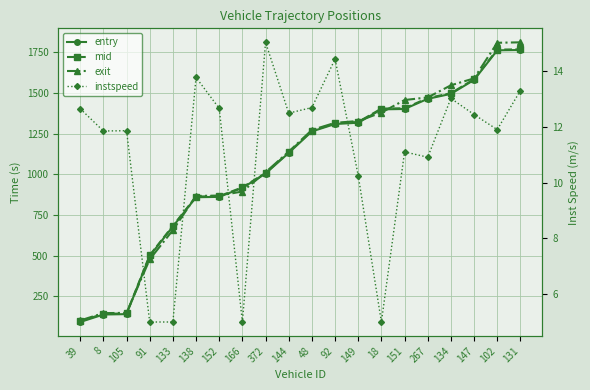

What are all the series names shown in the legend?

entry, mid, exit, instspeed